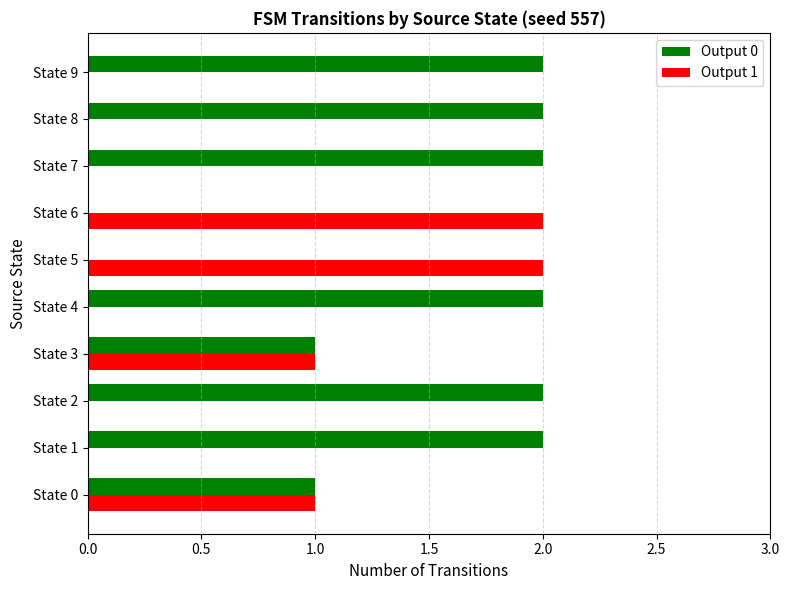

Which series has the largest total across all categories?

Output 0